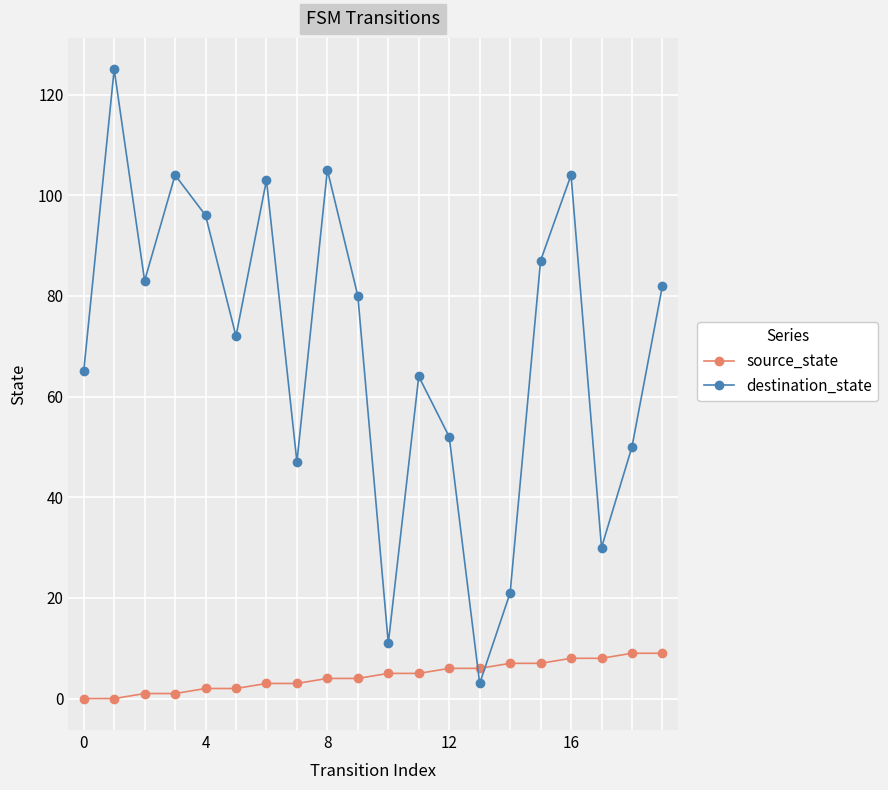

Which series has the largest total across all categories?

destination_state